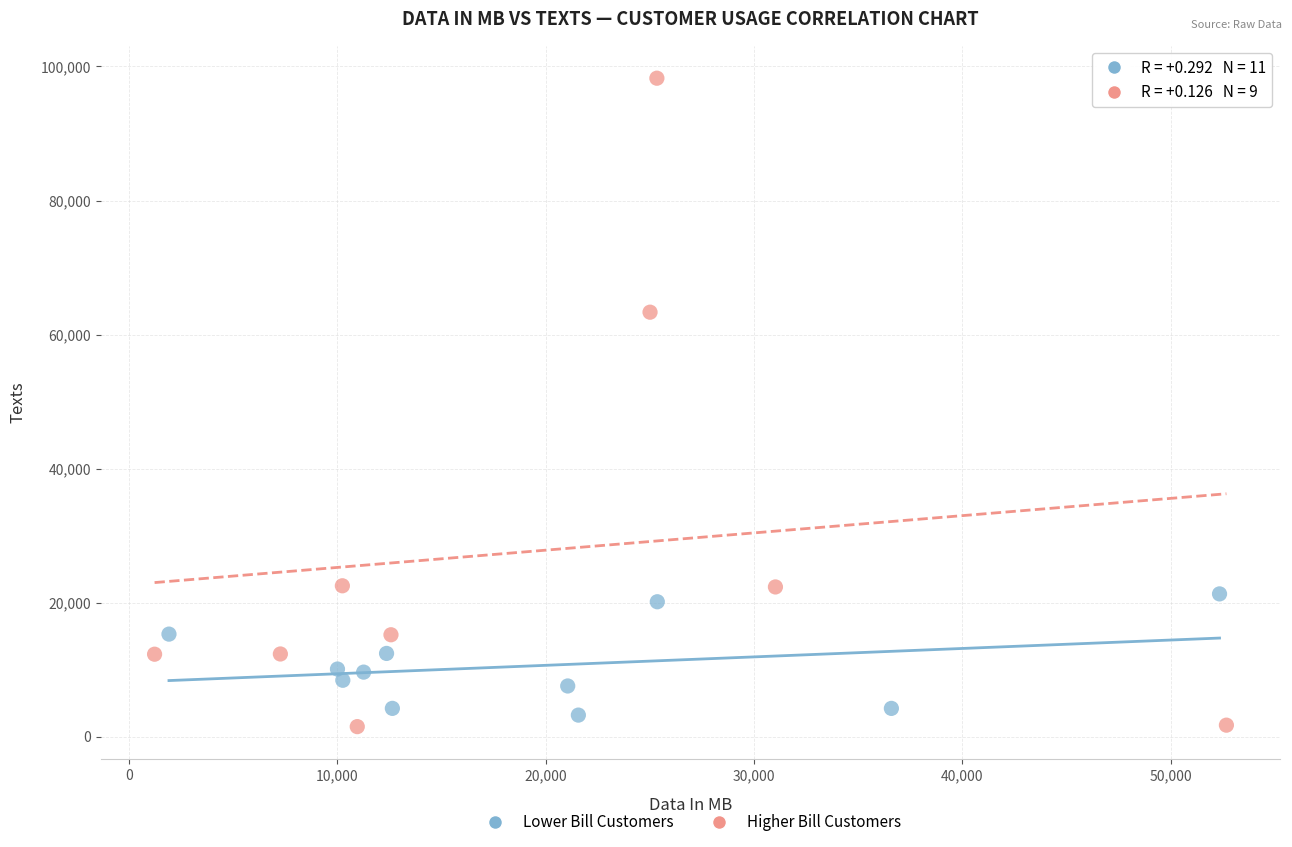

Which series reaches the maximum Y coordinate?

Higher Bill Customers